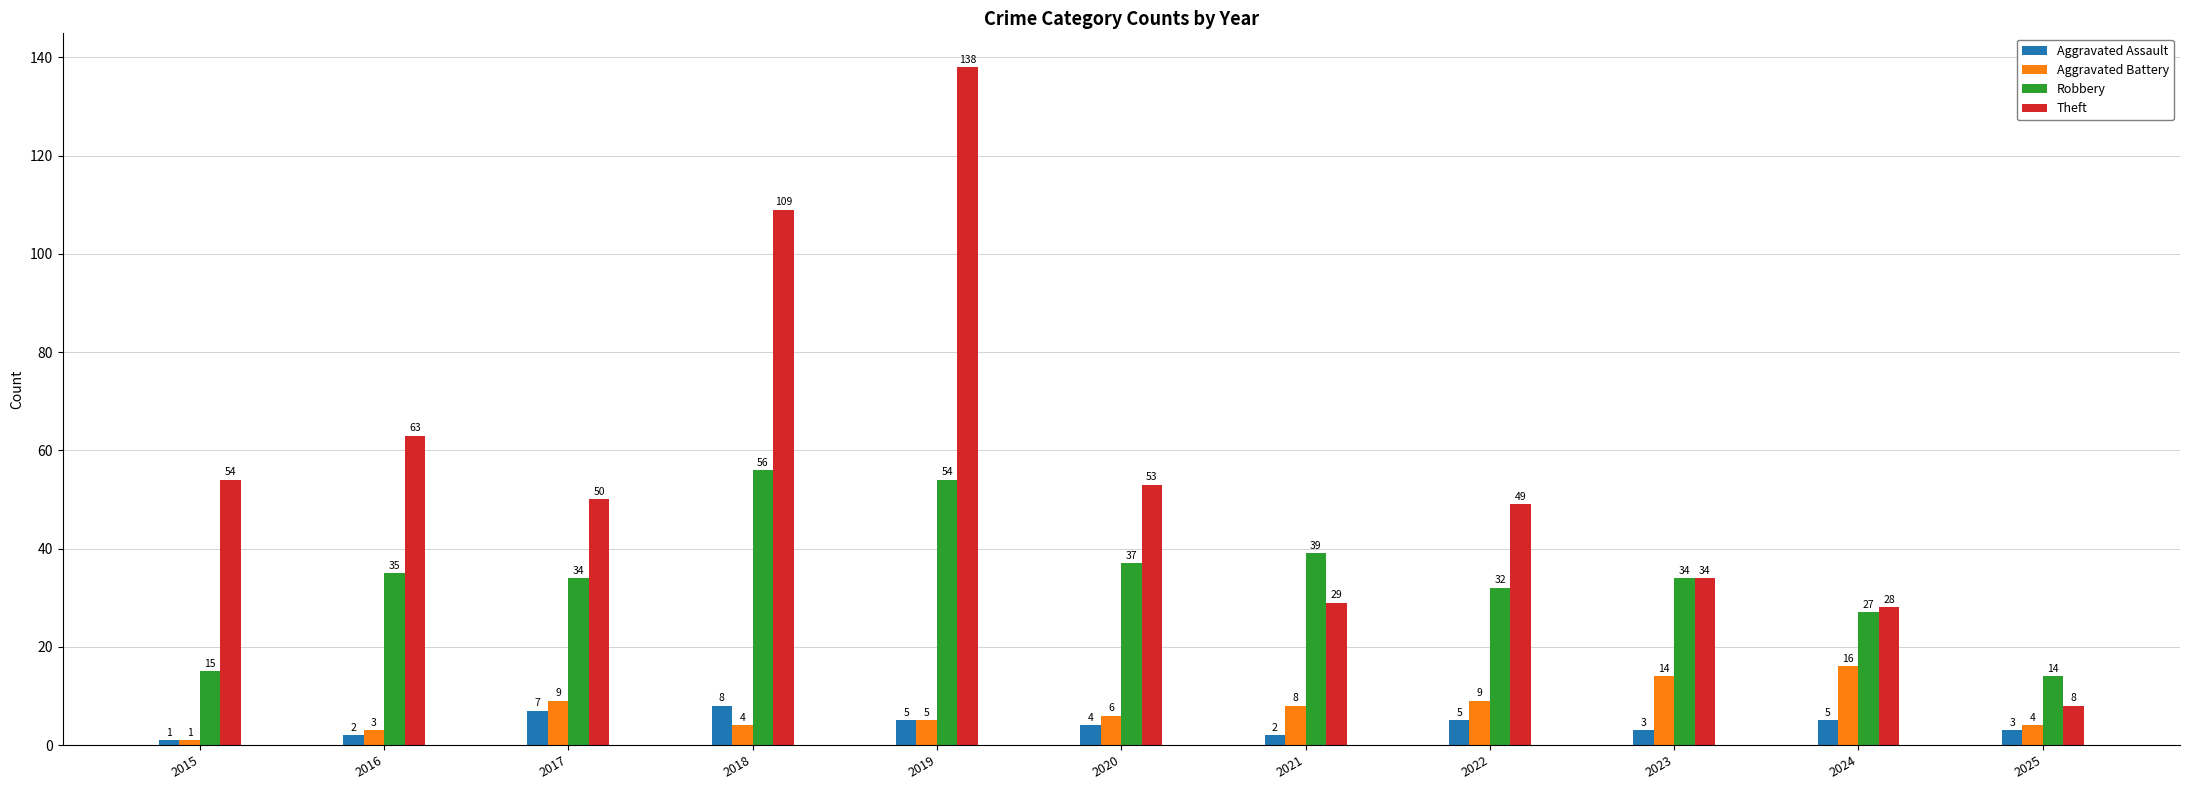

Which series has the largest total across all categories?

Theft